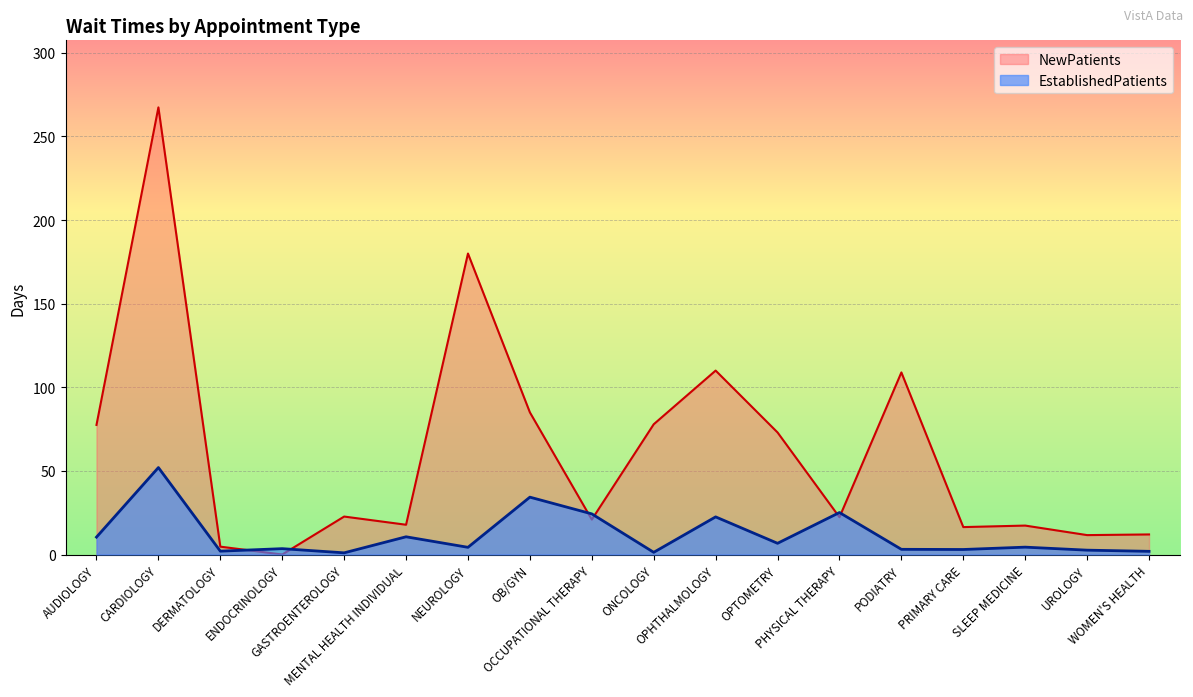

At which category does the chart reach its minimum across all series?

ENDOCRINOLOGY